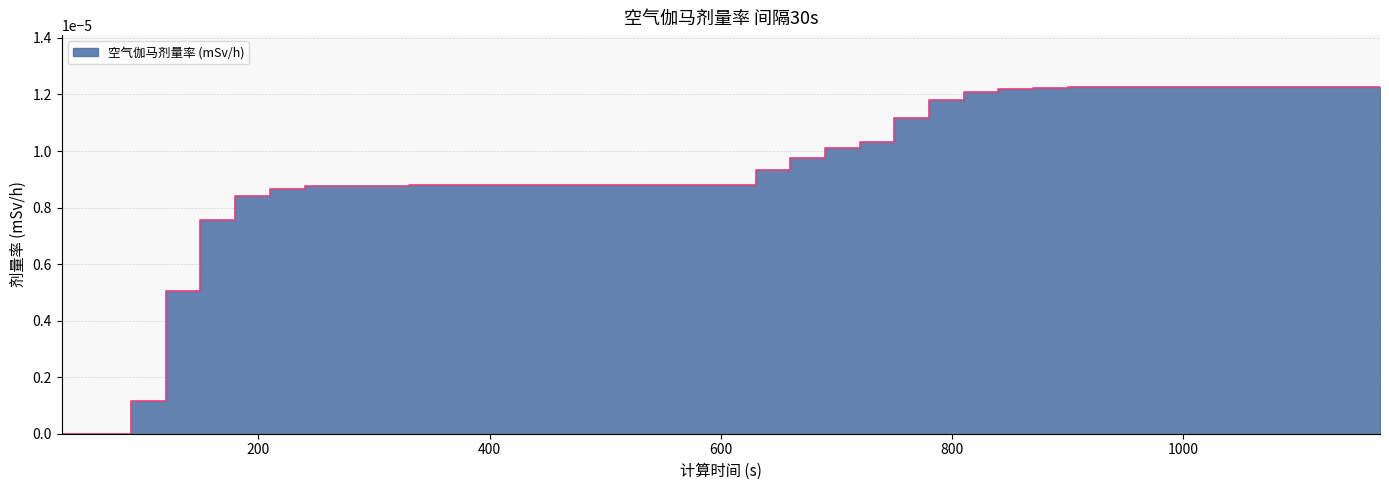

The value at 330 is 0.0. True or false?

True